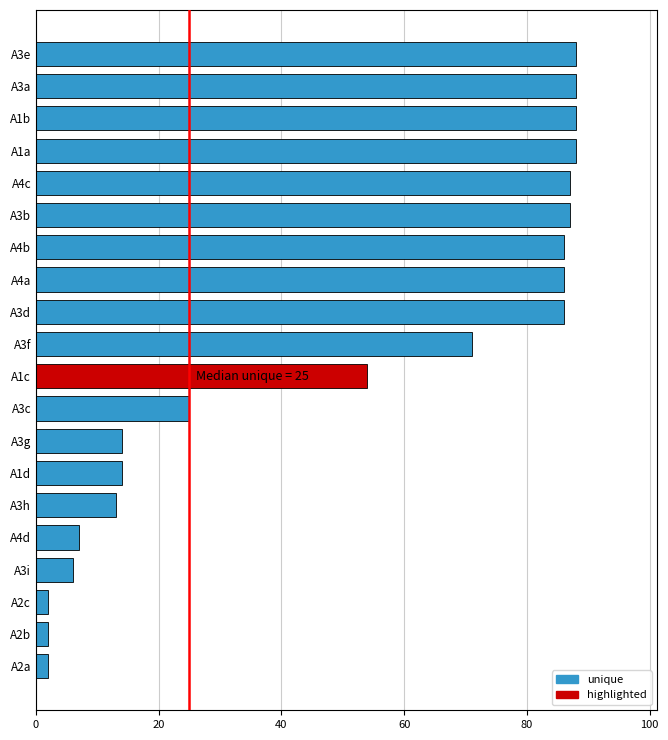

What is the minimum value shown in the chart?

2